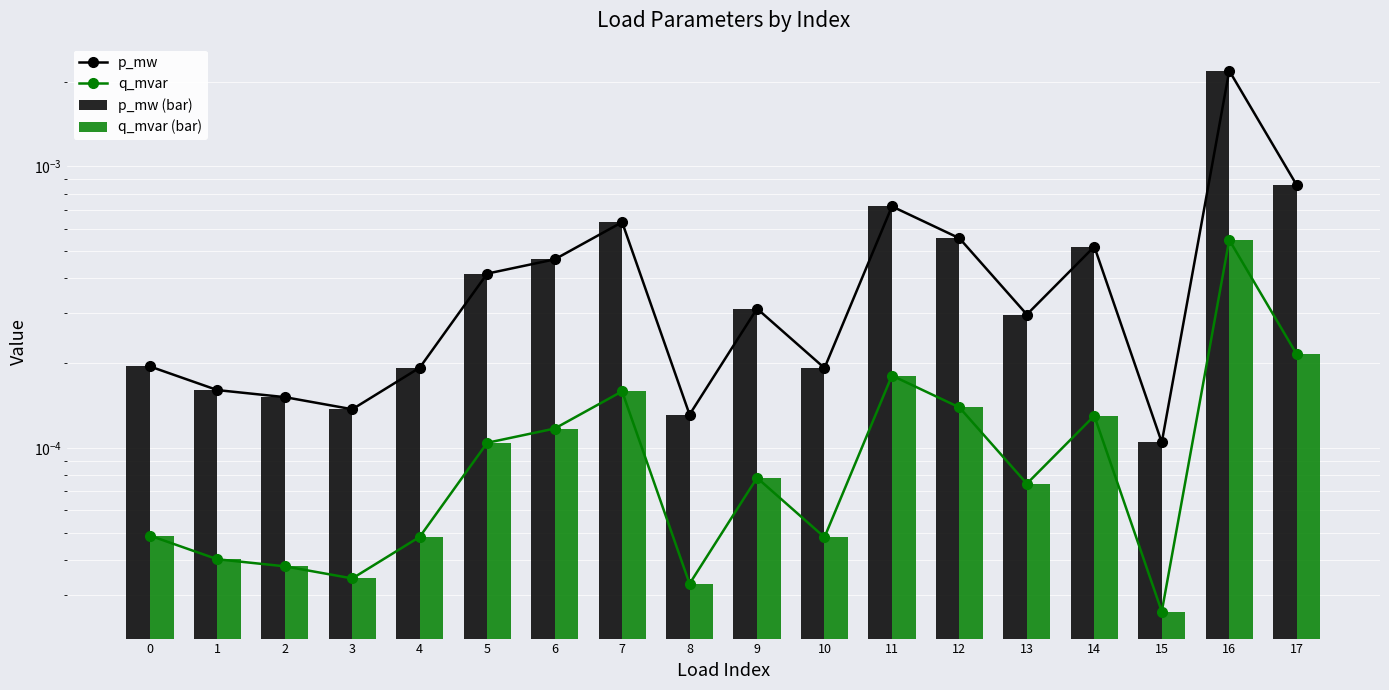

Between 2 and 12, which series saw the biggest shift?

p_mw